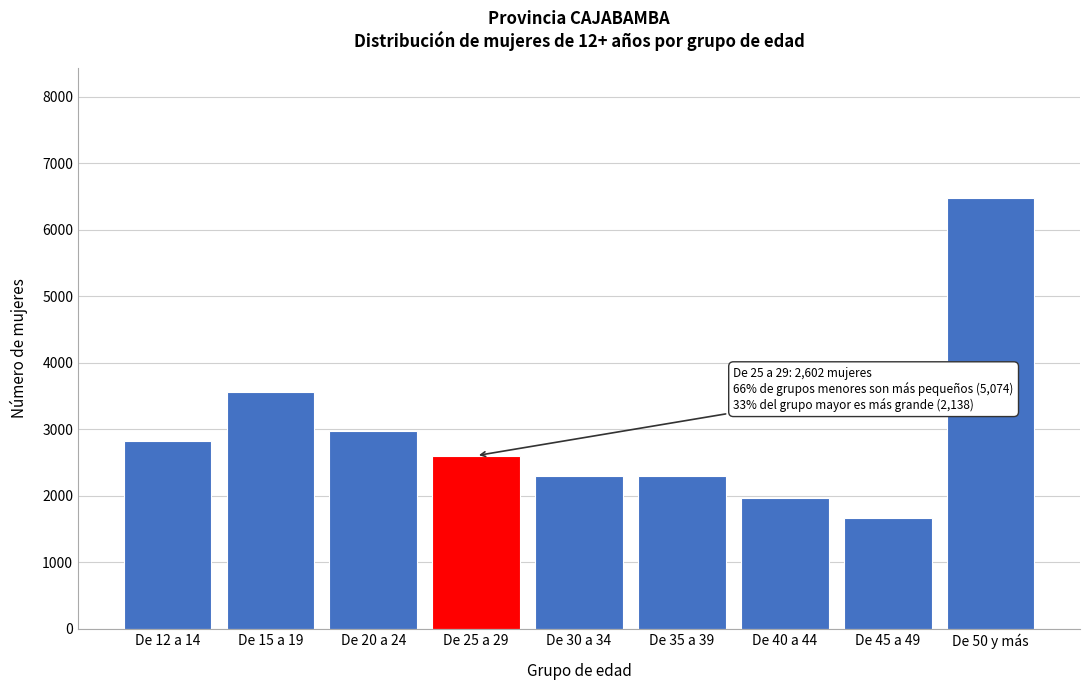

Approximately how many times larger is the value at De 30 a 34 compared to De 45 a 49?

1.4